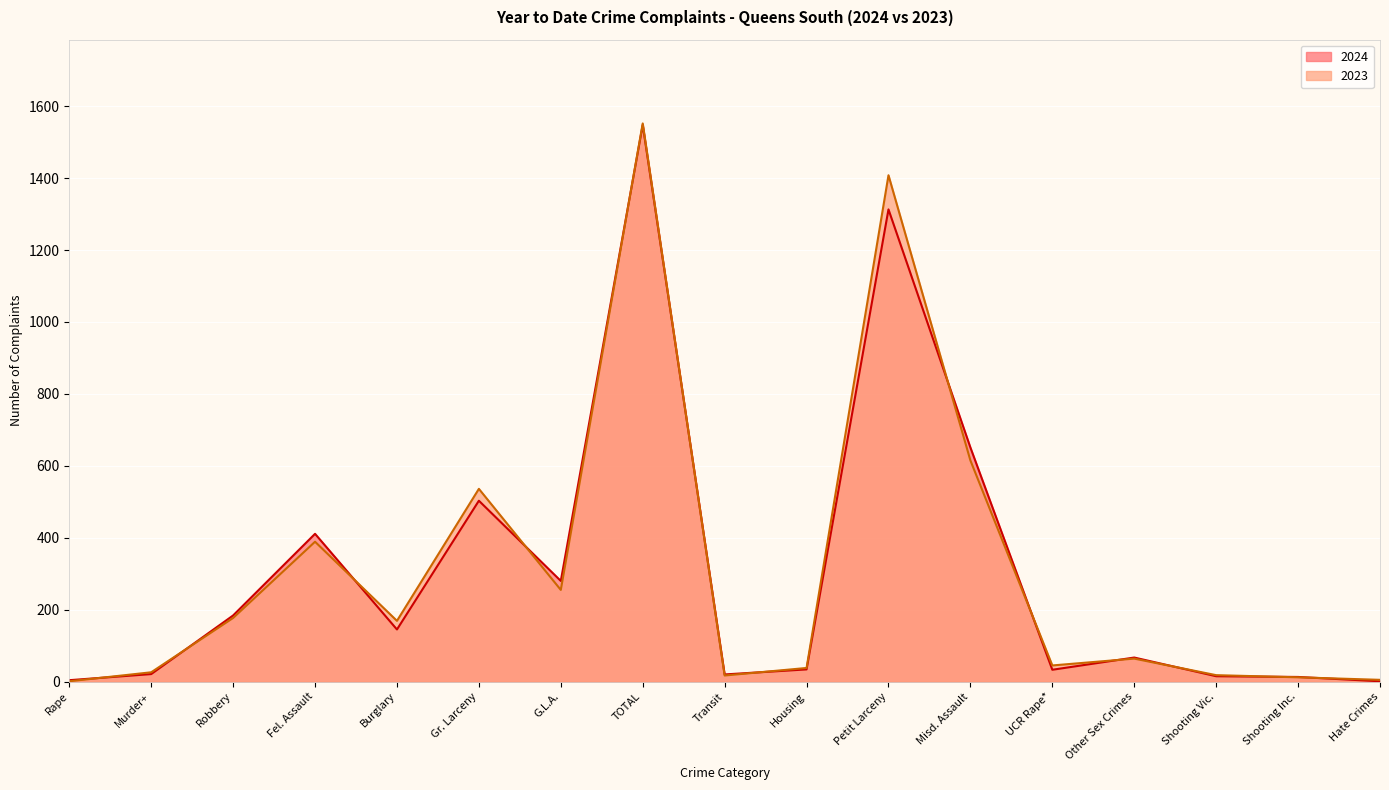

Is the value of 2024 at Transit greater than the value of 2023 at Murder+?

No